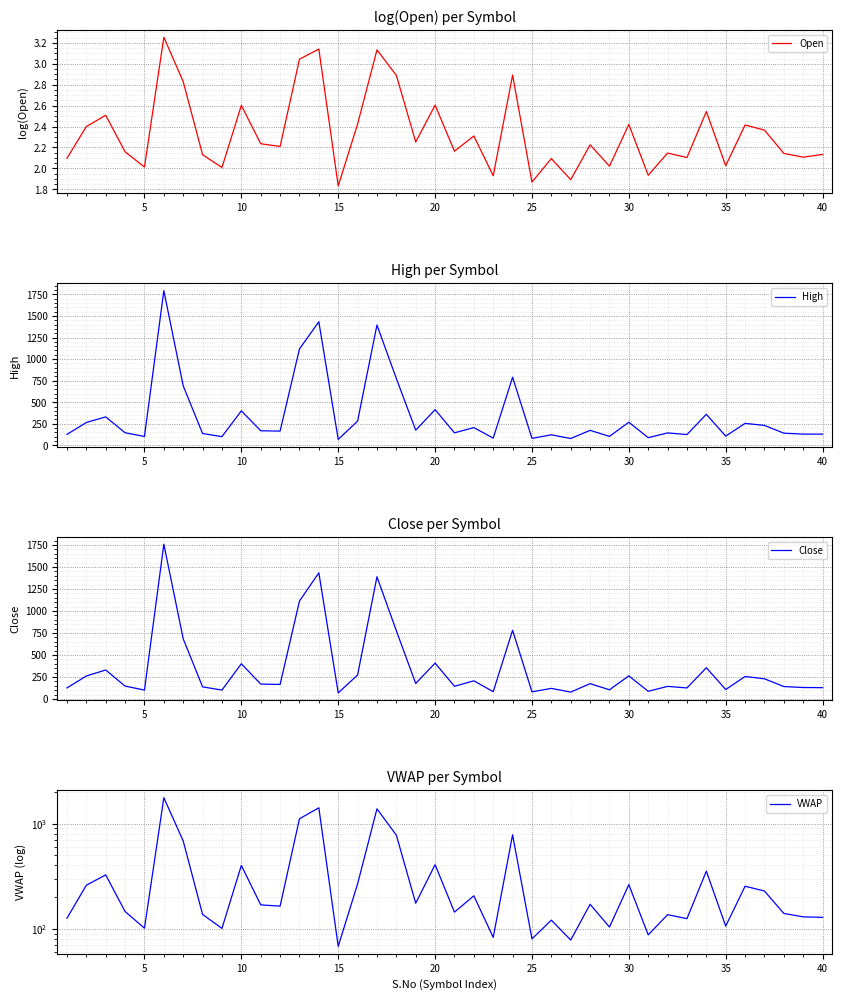

Reading left to right, extract all data points from this chart.

Open: 2.1	2.4	2.5	2.2	2.0	3.3	2.8	2.1	2.0	2.6	2.2	2.2	3.0	3.1	1.8	2.4	3.1	2.9	2.3	2.6	2.2	2.3	1.9	2.9	1.9	2.1	1.9	2.2	2.0	2.4	1.9	2.1	2.1	2.5	2.0	2.4	2.4	2.1	2.1	2.1
High: 127.0	265.0	330.0	146.0	103.0	1793.0	690.0	137.0	101.0	400.0	169.0	165.0	1118.0	1433.0	69.0	281.0	1395.0	775.0	176.0	414.0	145.0	206.0	84.0	790.0	81.0	122.0	79.0	174.0	104.0	268.0	89.0	144.0	125.0	360.0	107.0	255.0	231.0	141.0	130.0	130.0
Close: 125.0	261.0	329.0	146.0	101.0	1758.0	683.0	137.0	101.0	400.0	169.0	165.0	1112.0	1433.0	69.0	272.0	1388.0	775.0	176.0	407.0	144.0	206.0	83.0	780.0	81.0	120.0	78.0	174.0	104.0	262.0	87.0	143.0	125.0	355.0	107.0	255.0	229.0	141.0	130.0	128.0
VWAP: 126.1	259.5	325.3	146.0	101.4	1758.0	682.1	137.0	101.0	400.0	169.0	164.2	1108.2	1409.5	68.2	267.1	1377.7	775.0	175.1	406.6	144.2	205.8	83.0	780.9	80.3	121.0	78.2	171.0	104.0	262.7	87.7	136.3	125.0	352.5	106.2	253.9	228.5	140.1	130.0	128.6